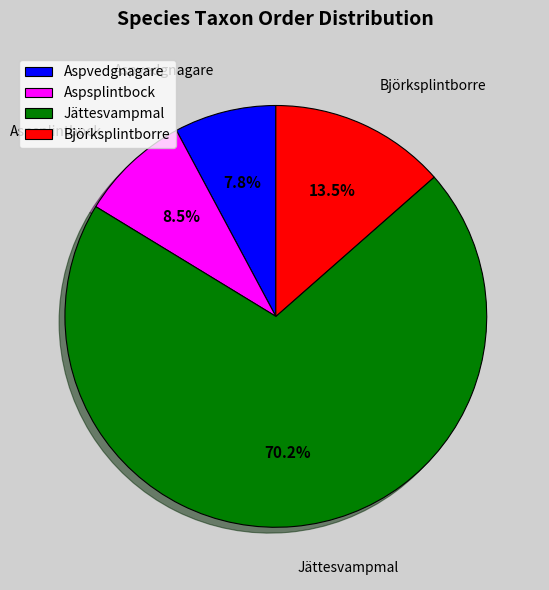

To the nearest percent, what is the difference between the Aspsplintbock and Björksplintborre slice percentages?

5%